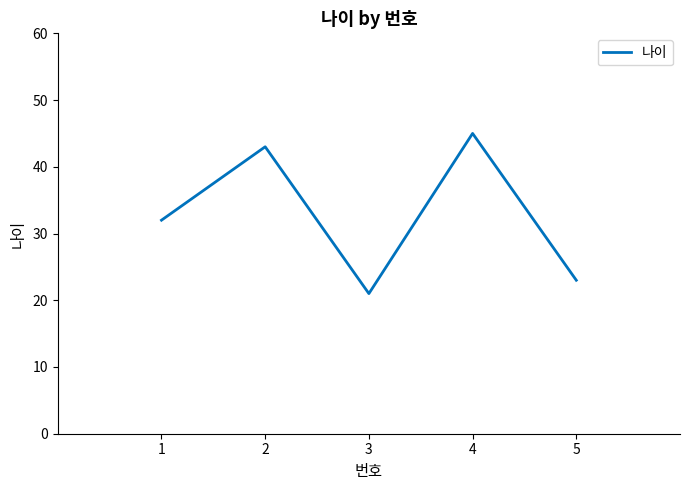

At which category does the data reach its first local valley?

3